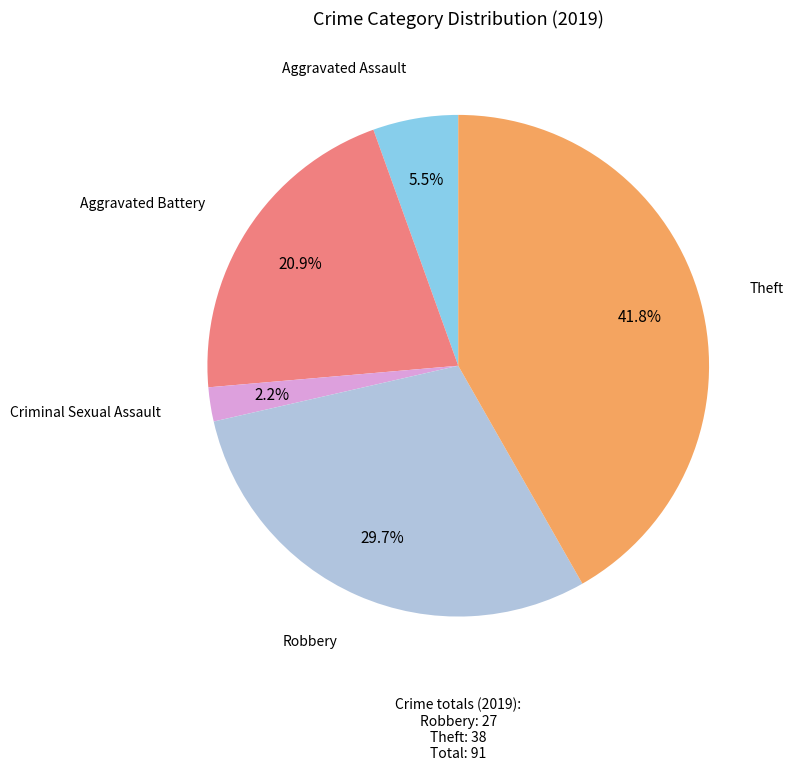

Does any single category account for the majority?

No